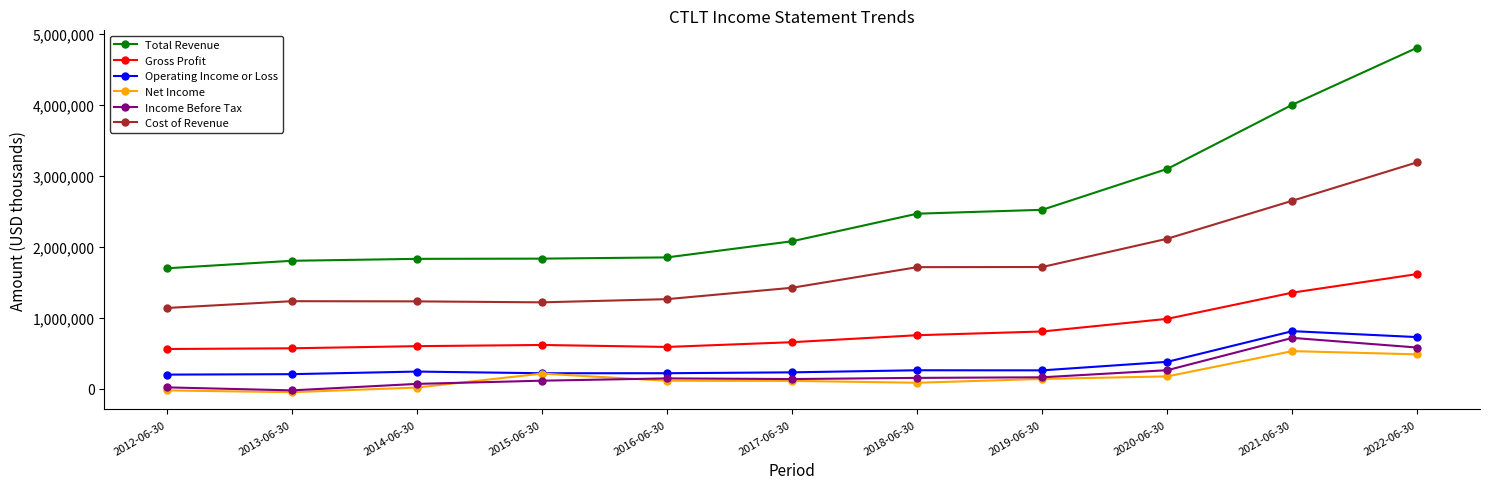

True or false: Total Revenue has more than 2 points higher than both neighbors.

False